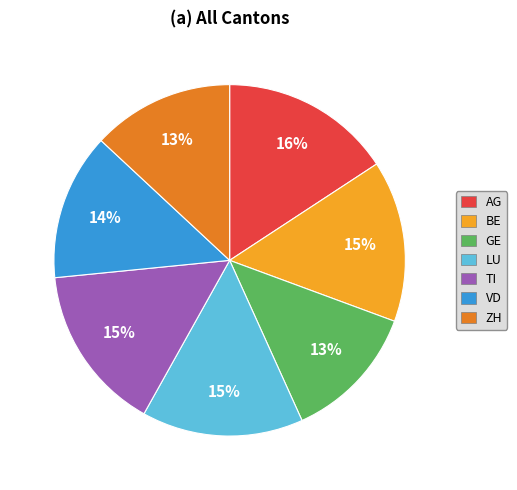

Combined, do LU and GE account for over 50%?

No